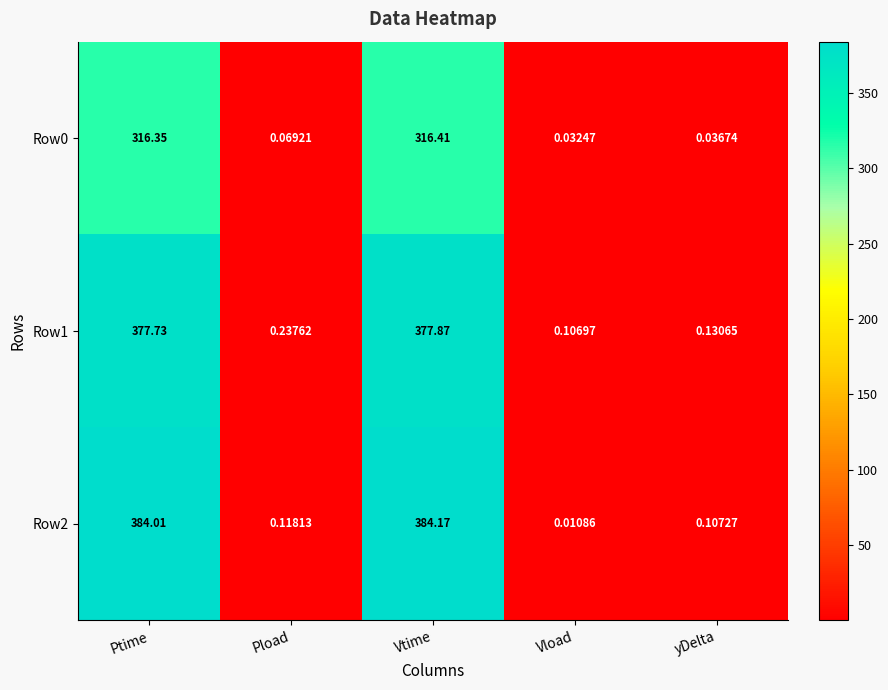

Between Vtime and yDelta, which series saw the biggest shift?

Row2